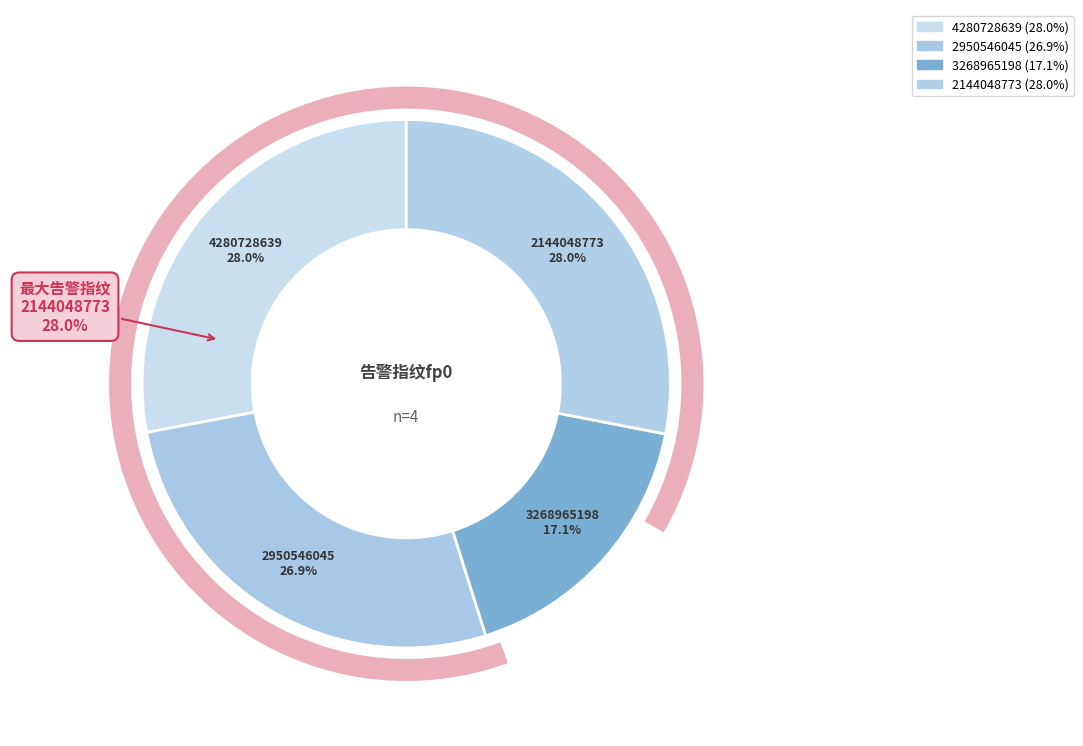

To the nearest percent, what portion does 2144048773 represent?

28%